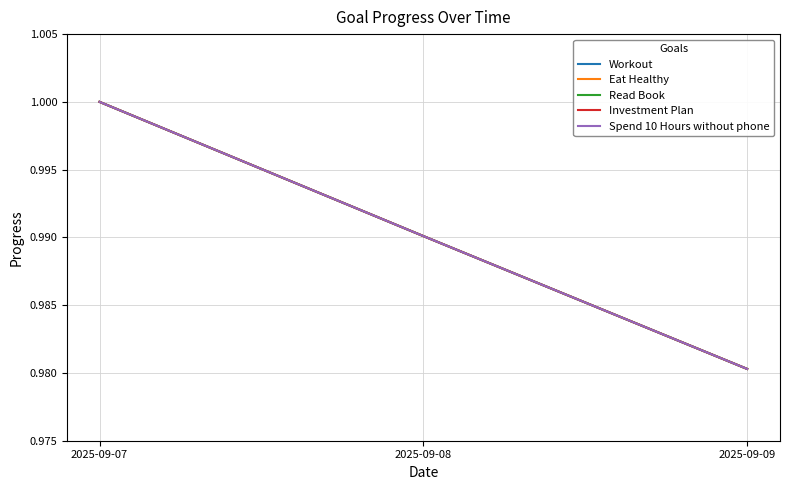

Does the chart have visible grid lines?

Yes